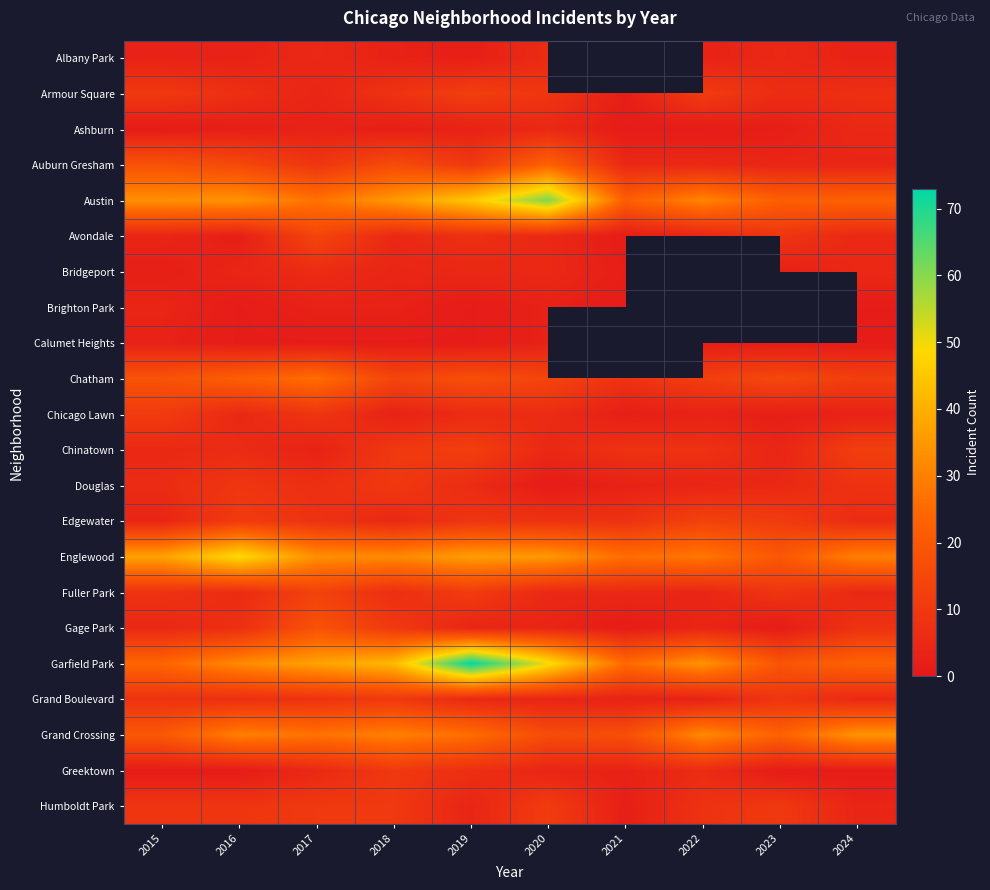

Which series changed the most between 2020 and 2024?

Austin